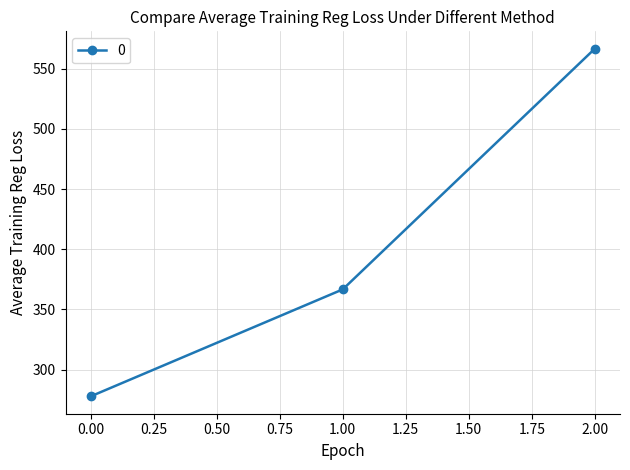

How many values are below 366?

1